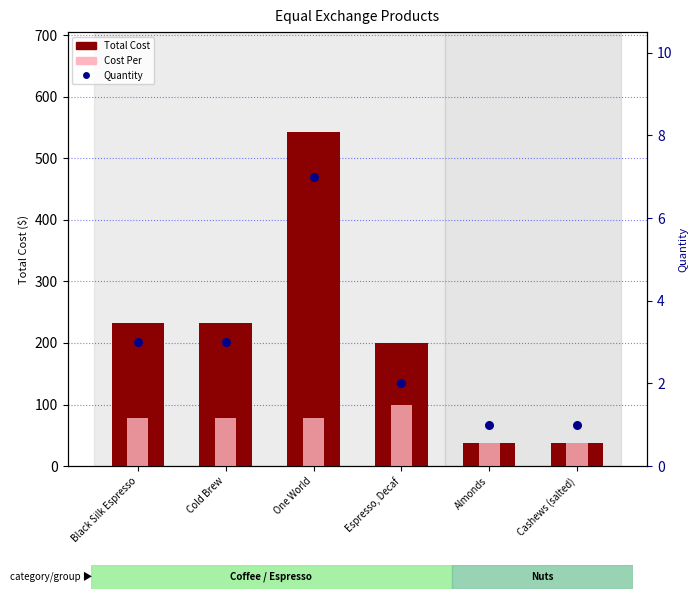

At which category is the sum across all series the highest?

One World